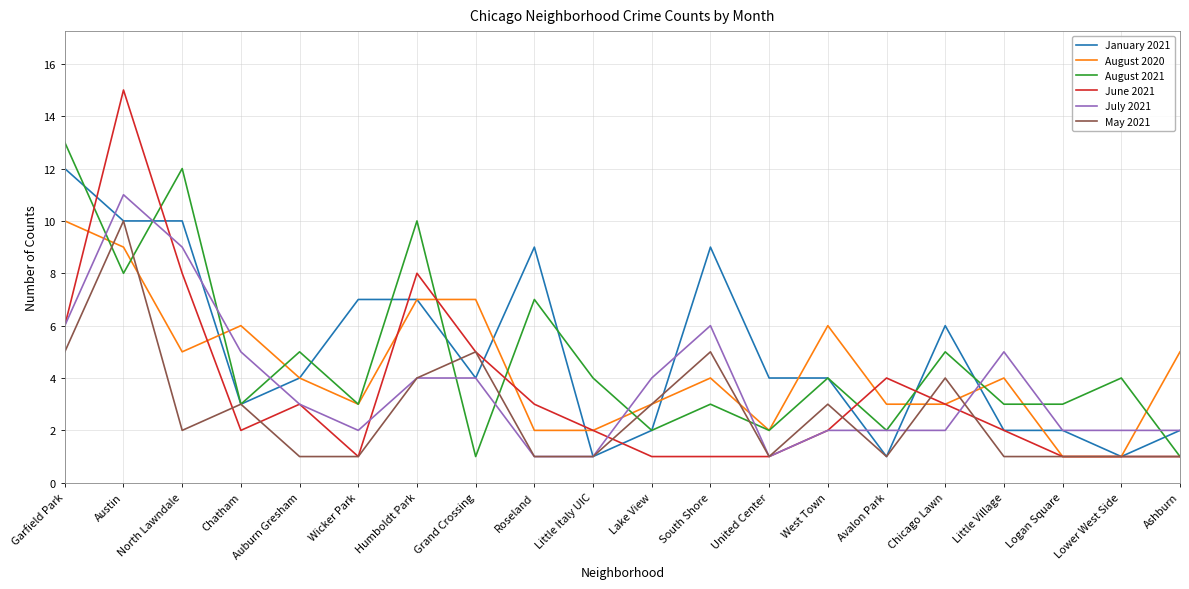

In May 2021, how many points are higher than both neighbors (excluding endpoints)?

6